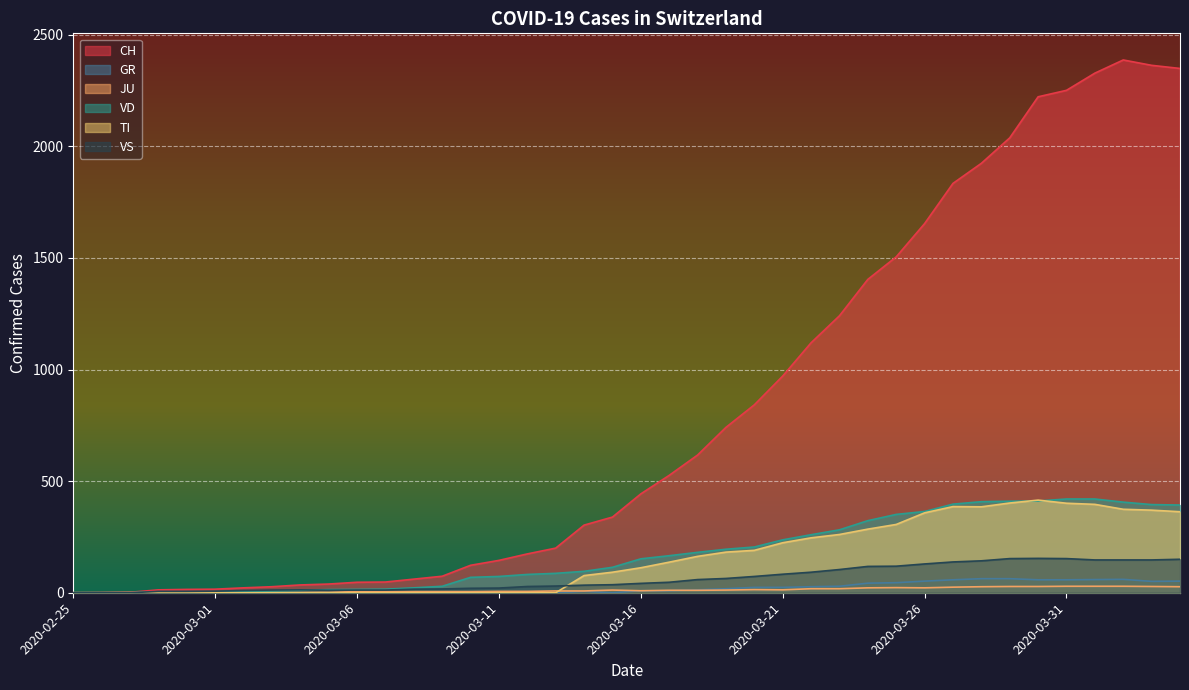

What is the label of the 28th point from the right?

2020-03-08